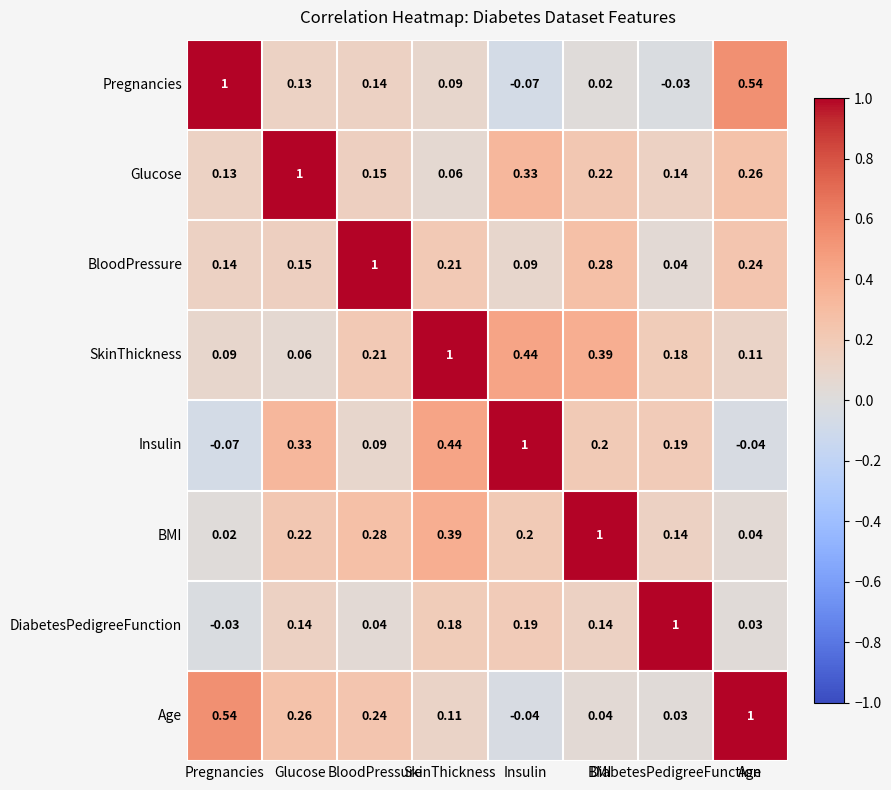

Which series has the largest range (max minus min)?

Pregnancies